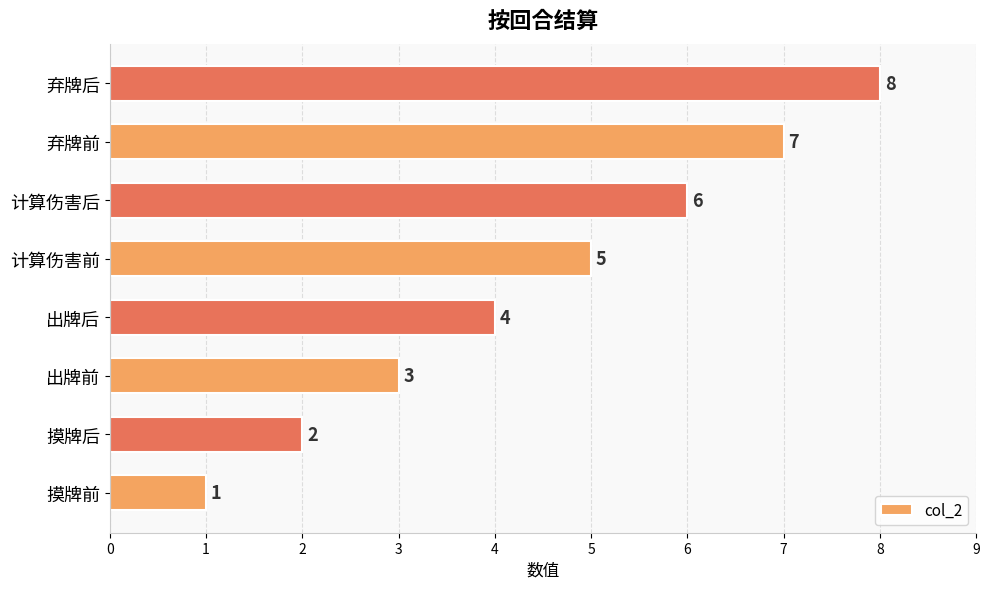

List the labels in order of value, smallest first.

摸牌前, 摸牌后, 出牌前, 出牌后, 计算伤害前, 计算伤害后, 弃牌前, 弃牌后